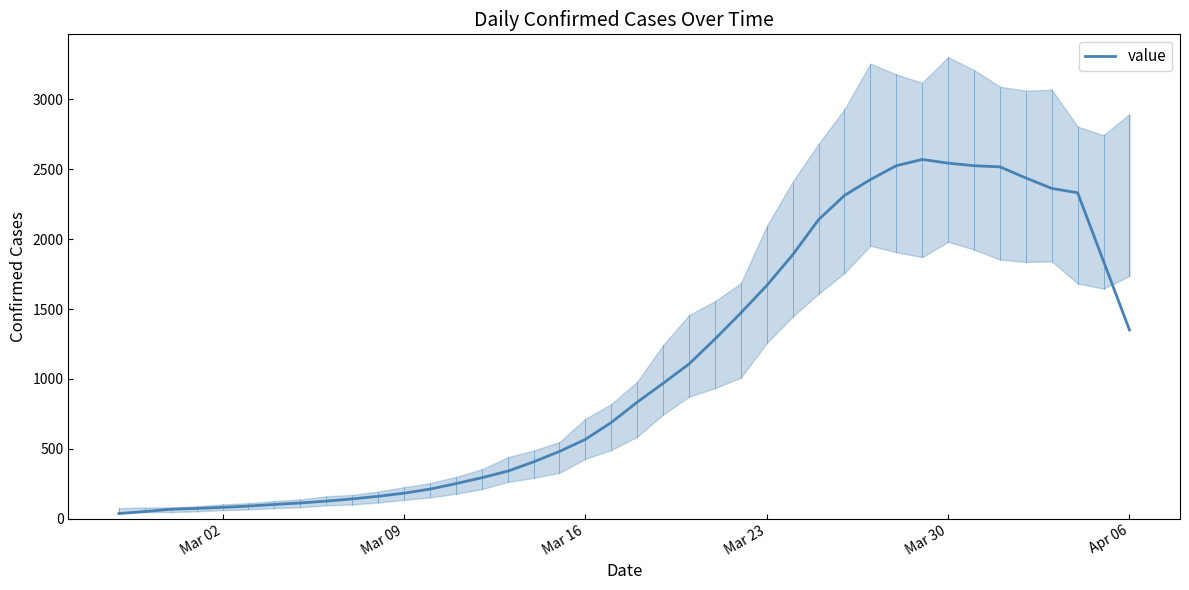

What is the highest value of the value series?

2569.0